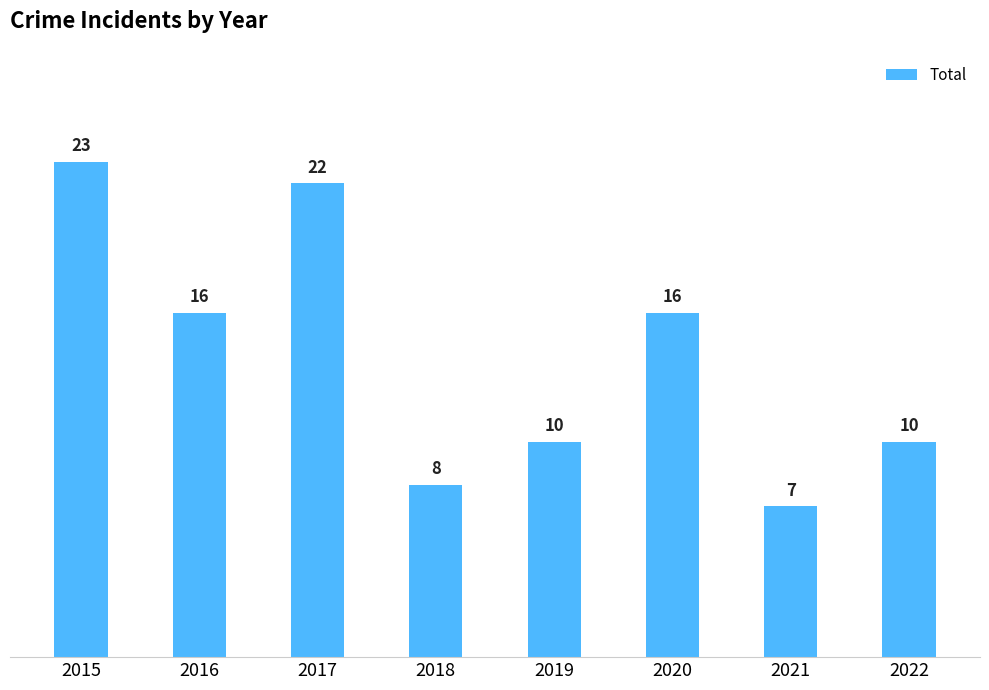

Which label corresponds to the largest value in the chart?

2015